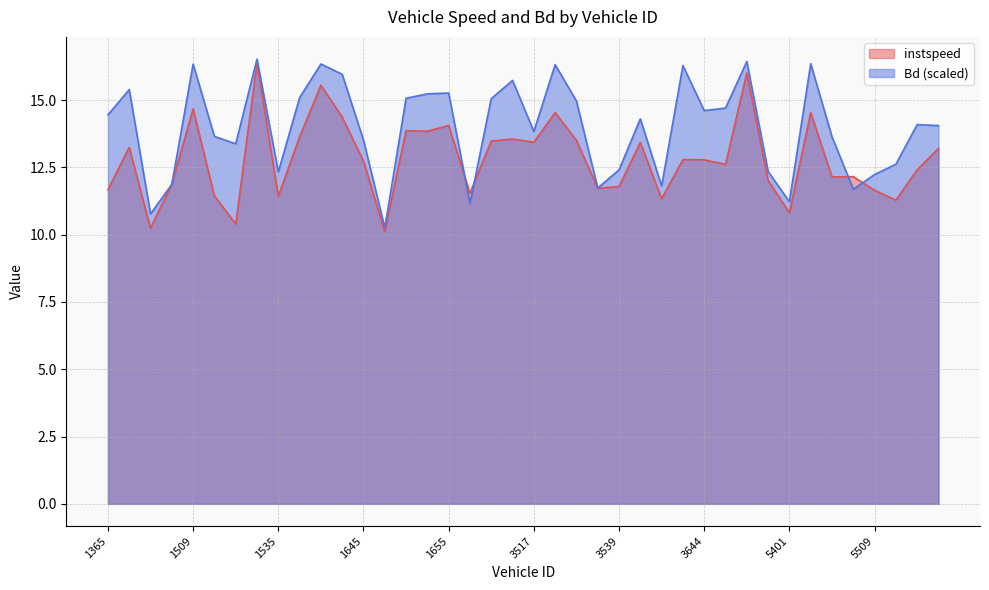

How many lines are shown in the chart?

2